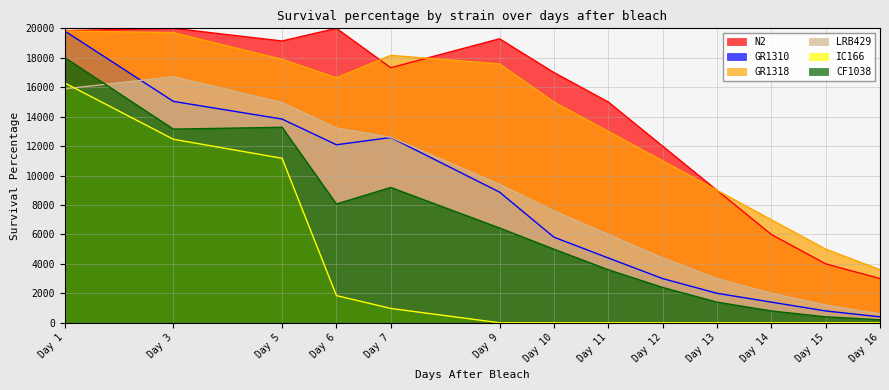

Is the value of N2 at Day 10 greater than the value of IC166 at Day 5?

Yes